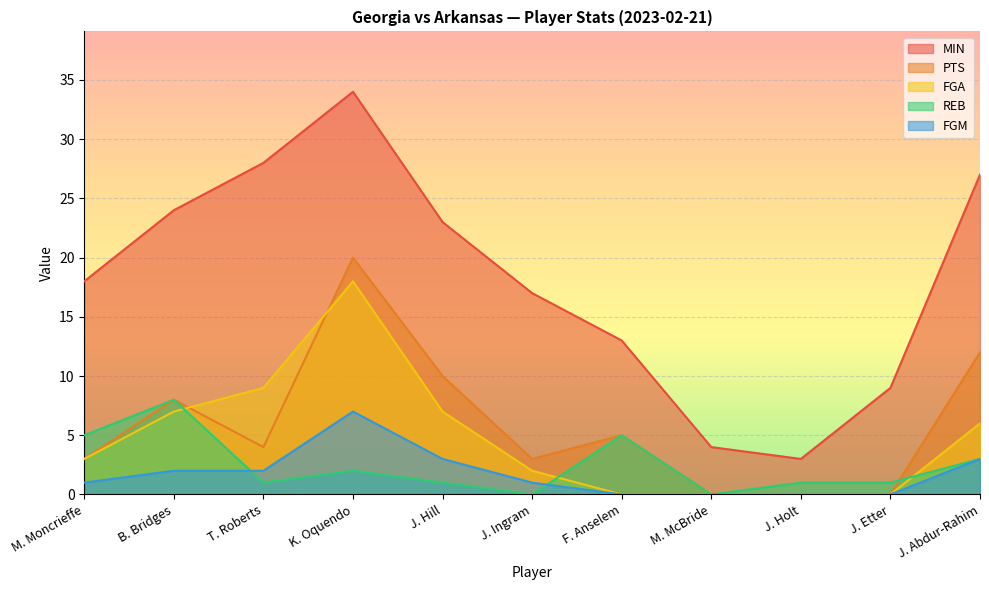

What is the sum of all PTS values?

65